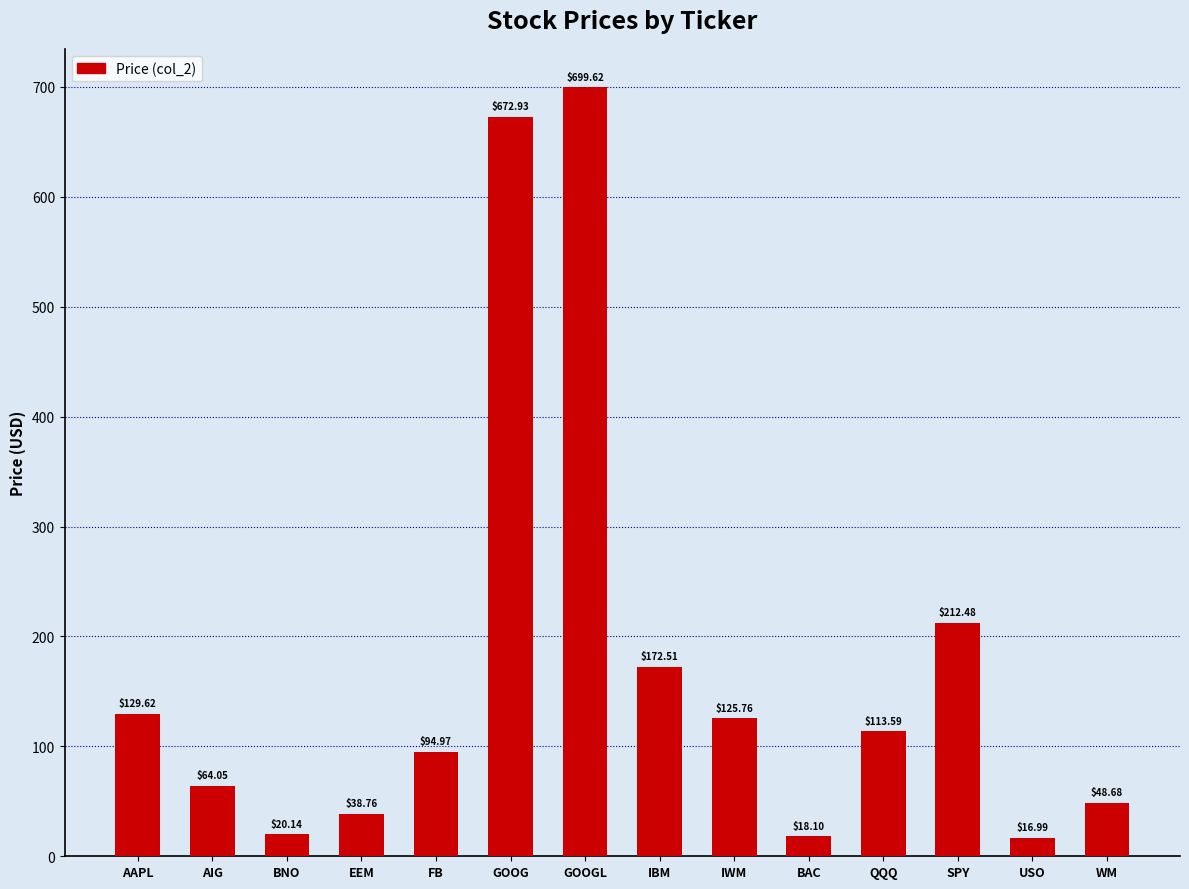

Does the chart contain any negative values?

No